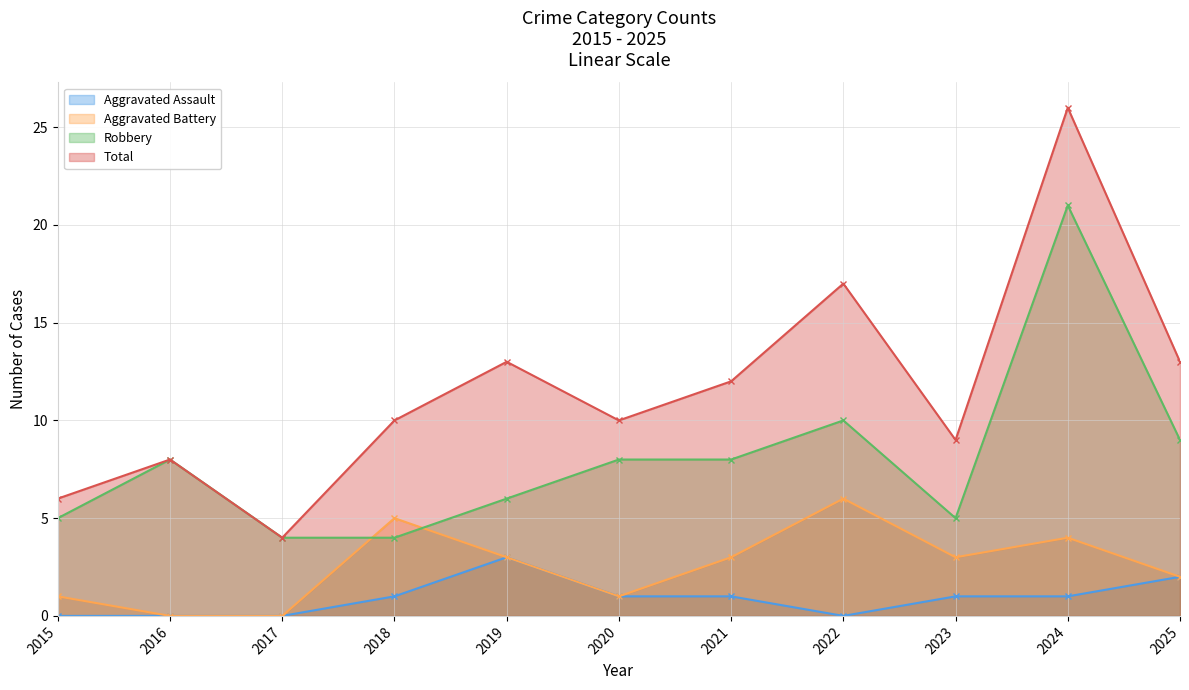

What is the value of the Aggravated Battery point at the 8th from the left?

6